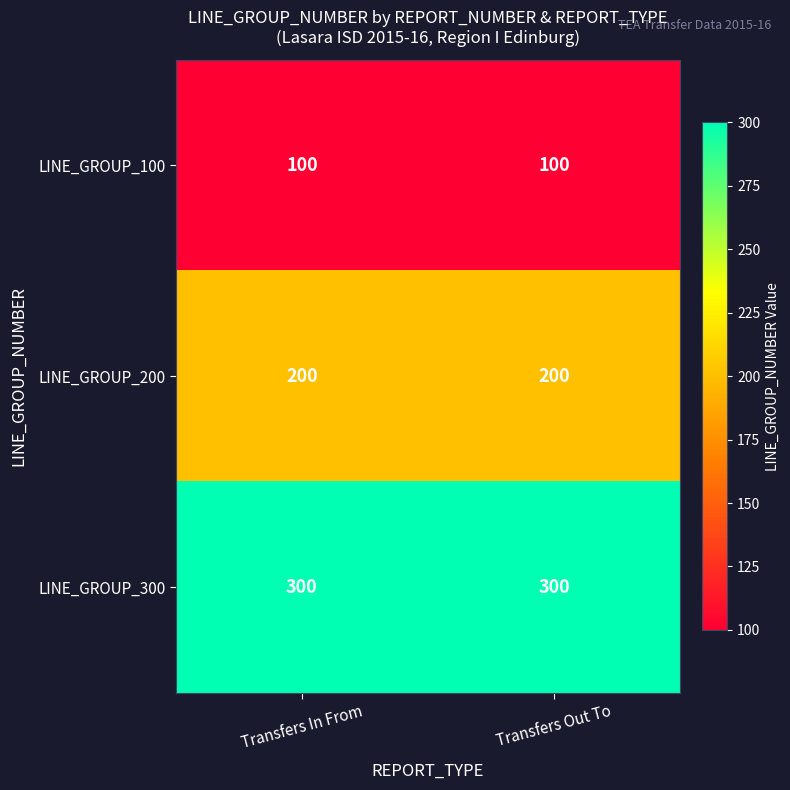

Read the LINE_GROUP_300 value at Transfers In From.

300